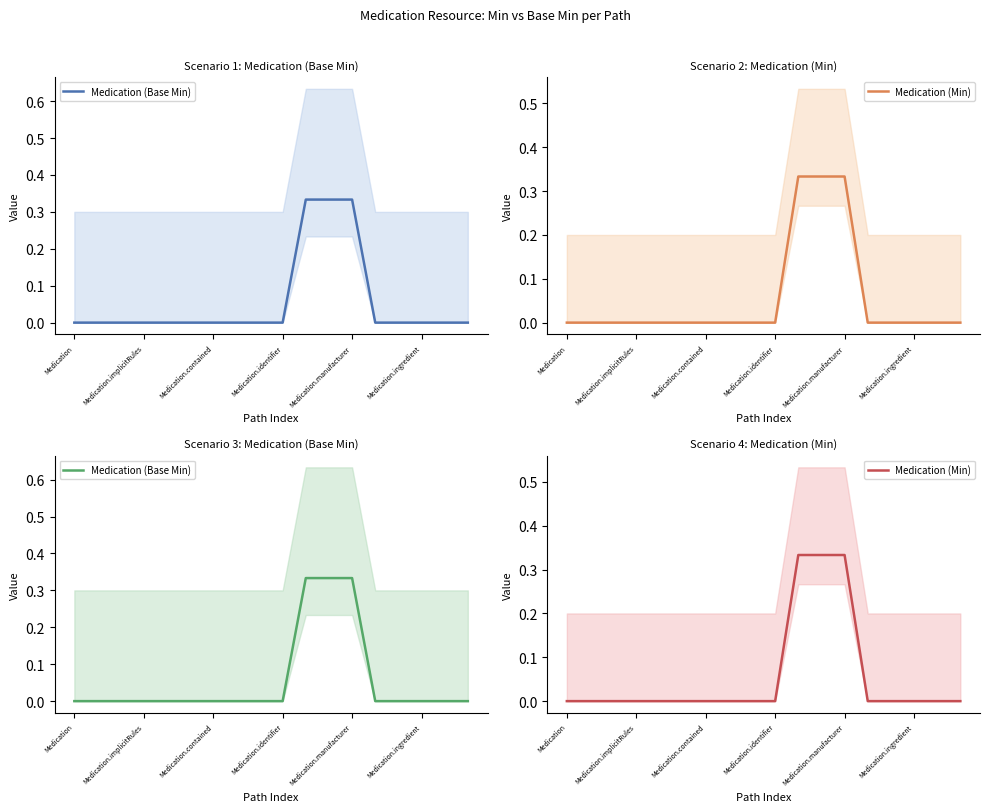

True or false: Medication (Base Min) and Medication (Min) cross at least once.

False